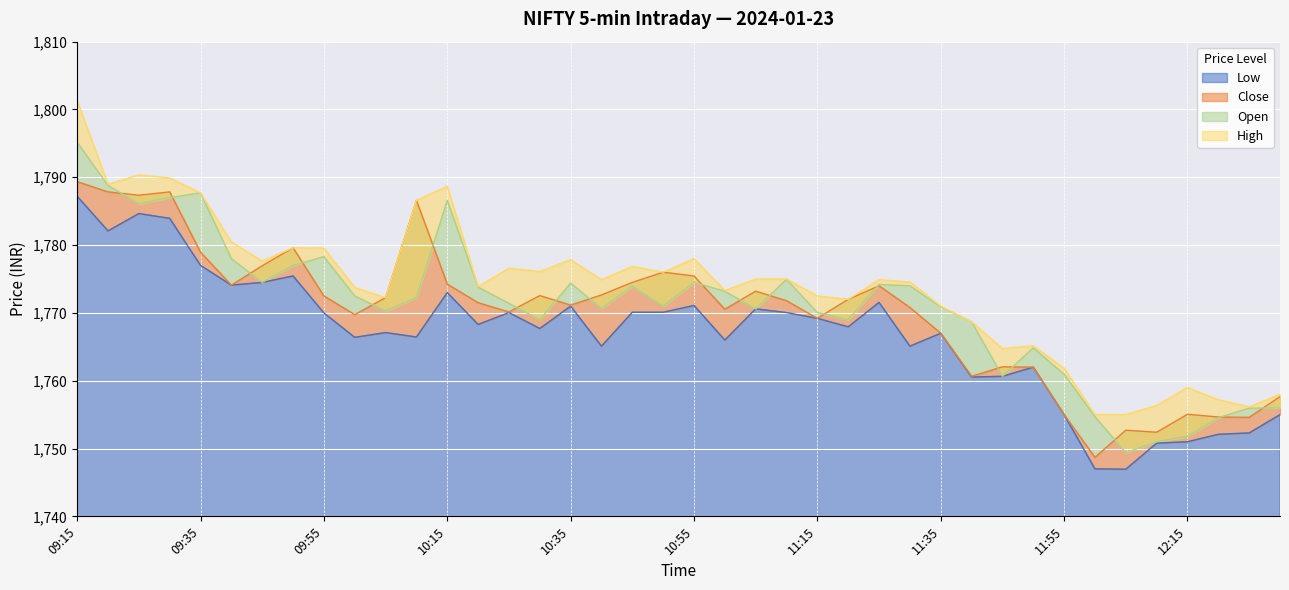

What is the average value of the Open series?

1771.0